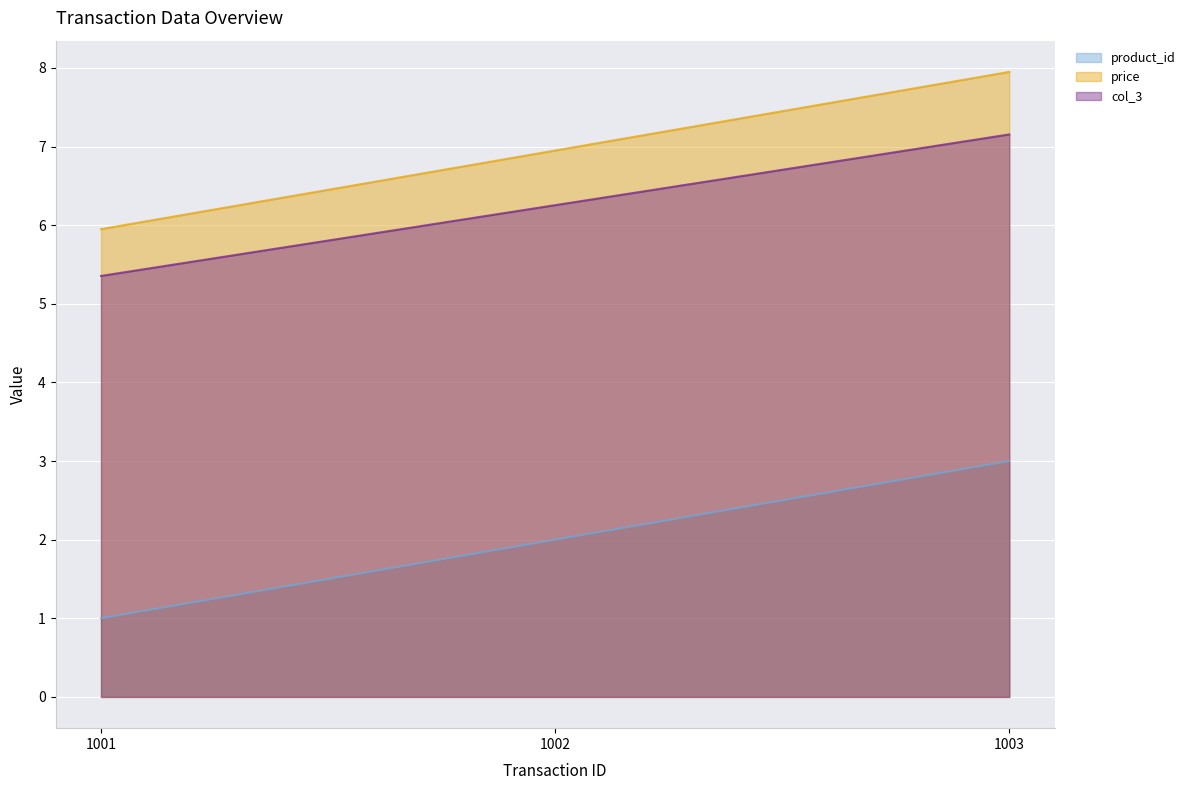

Which series changed the most between 1001 and 1002?

product_id